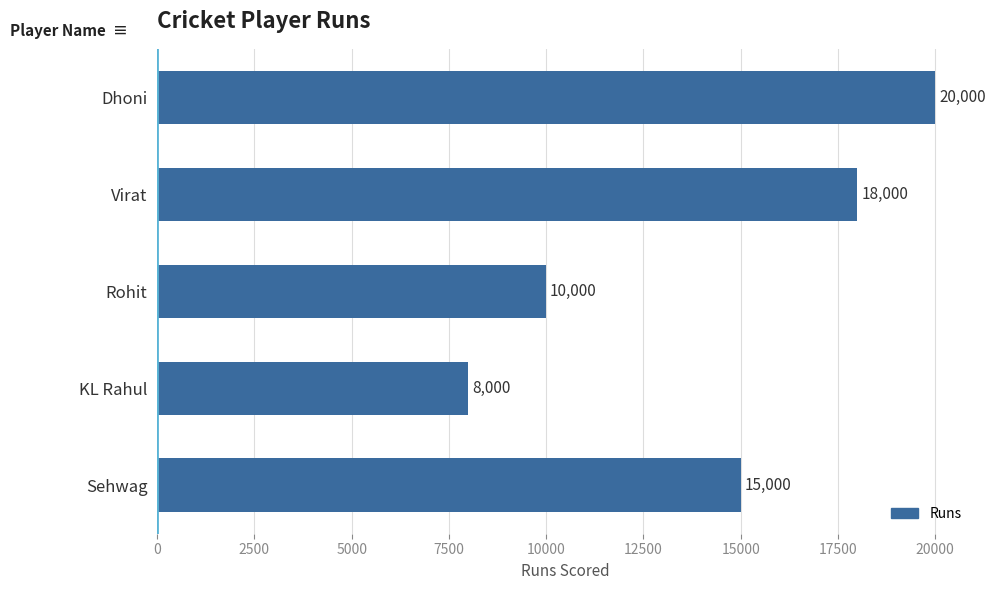

Where is the data nearest to the value 14000?

Sehwag